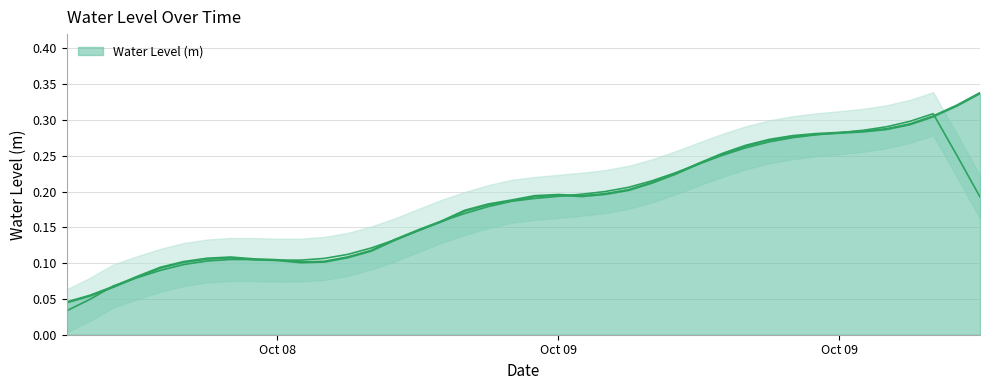

What is the maximum value shown in the chart?

0.3